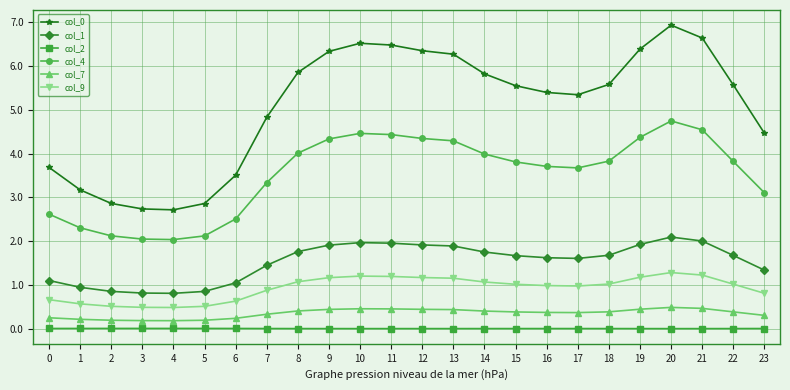

True or false: col_9 has more than 1 interior local peaks.

True